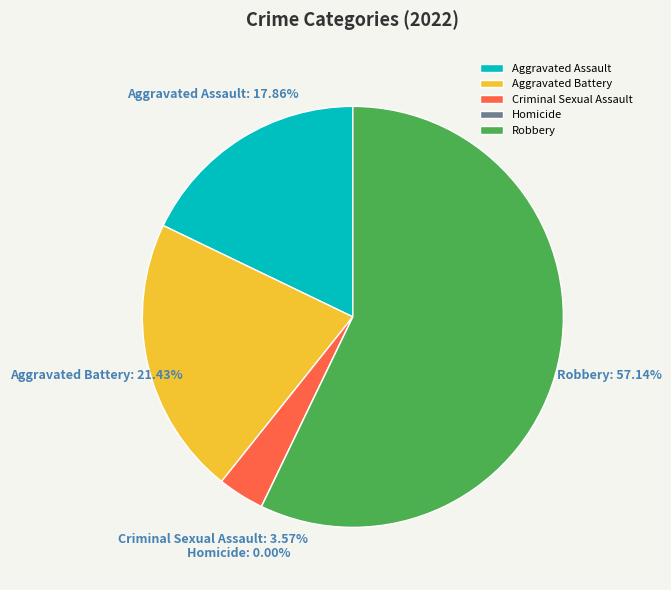

To the nearest percent, what is the difference between the Robbery and Criminal Sexual Assault slice percentages?

54%